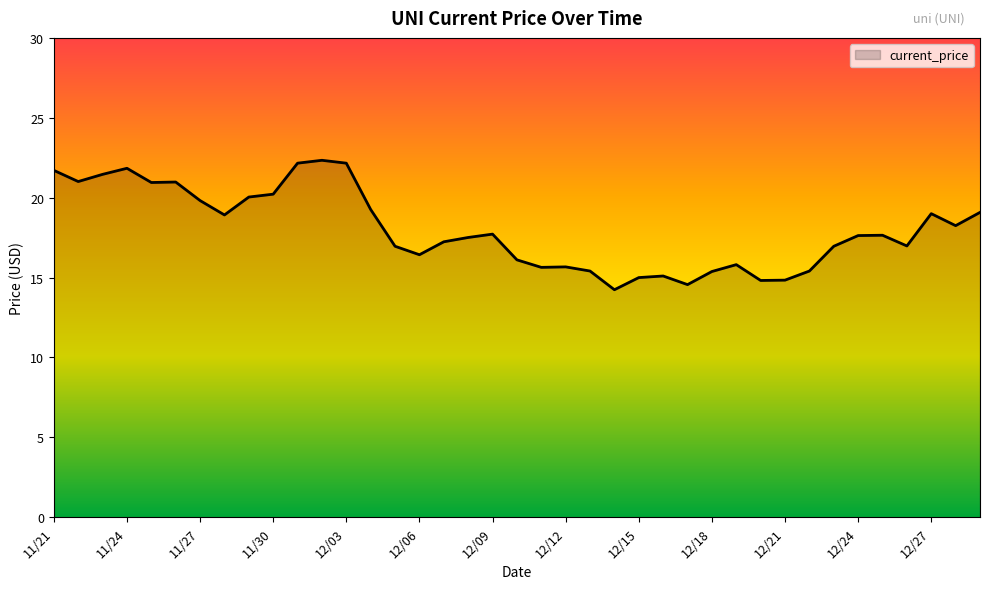

What is the minimum value shown in the chart?

14.2